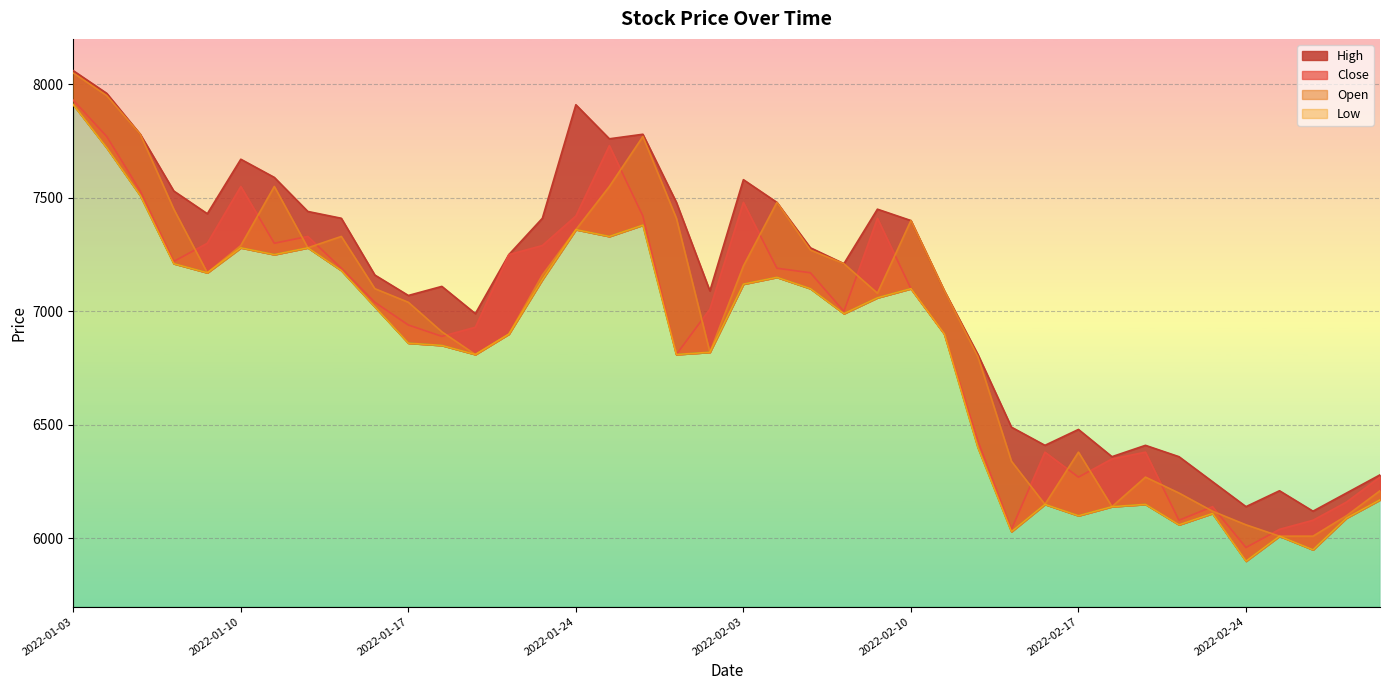

How many interior local peaks does the Low series have?

10